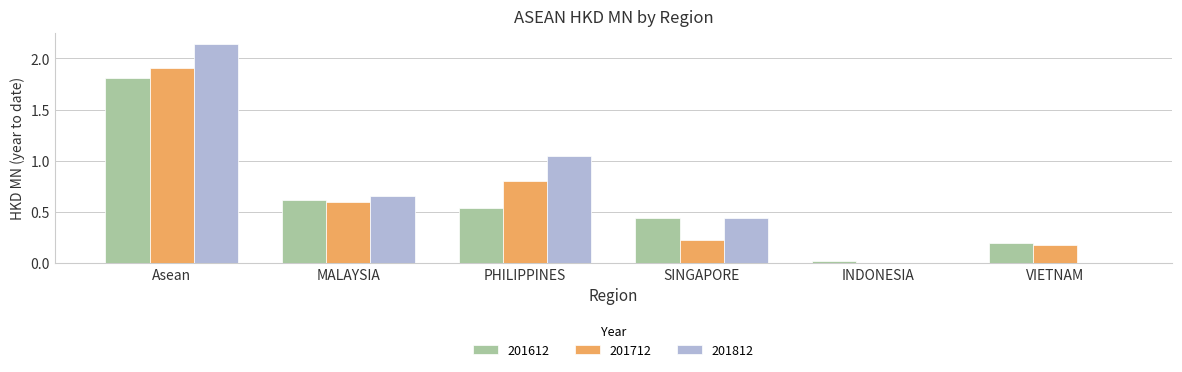

Is it true that 201812 equals 0.9 at MALAYSIA?

False